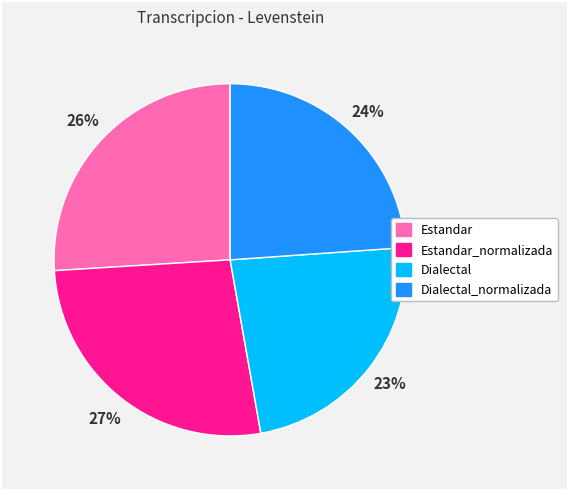

Is there any slice that represents more than half of the pie?

No